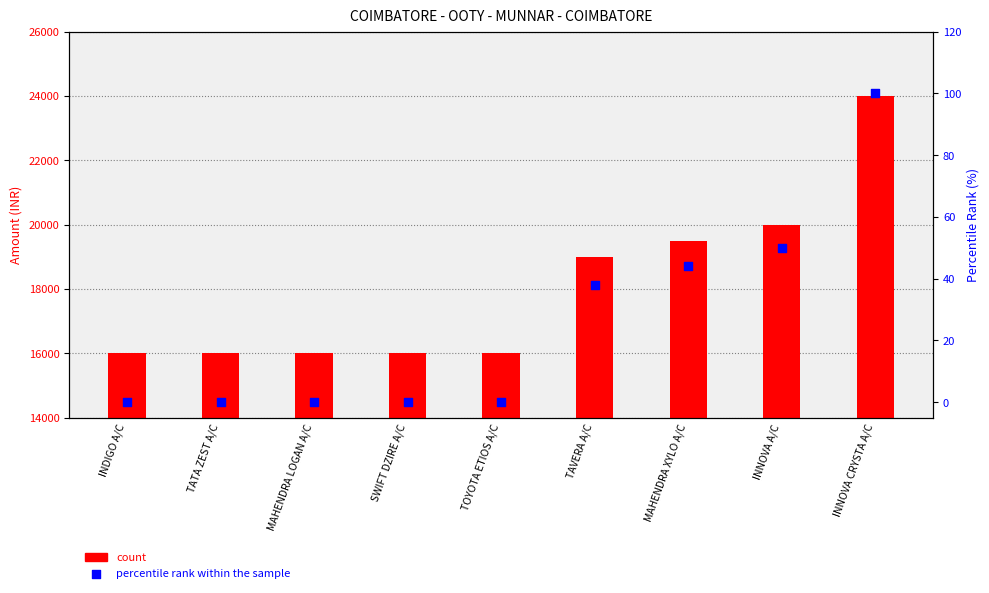

What are all the series names shown in the legend?

count, percentile rank within the sample